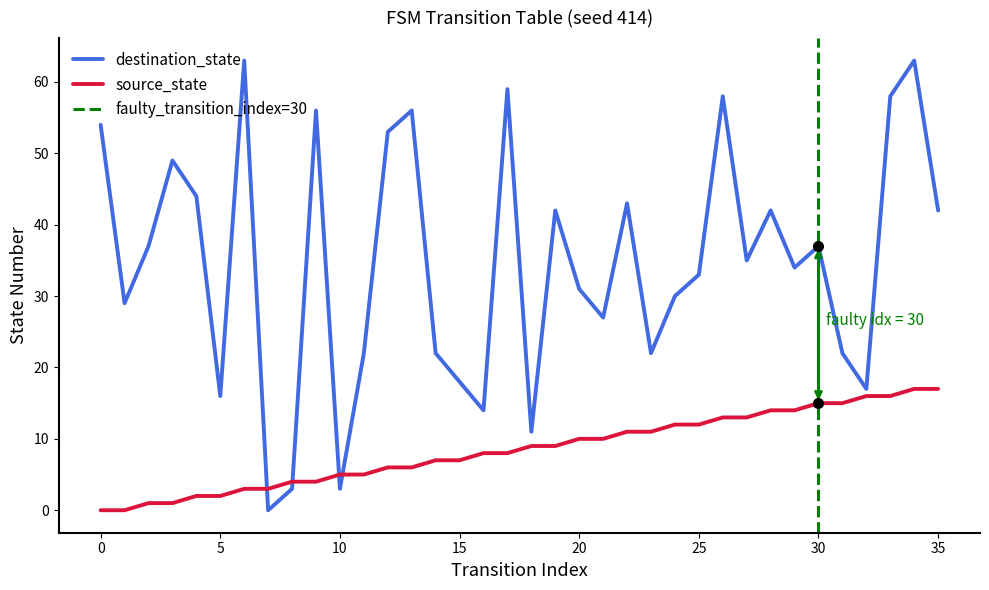

True or false: source_state has a value of 7 at 14.

True